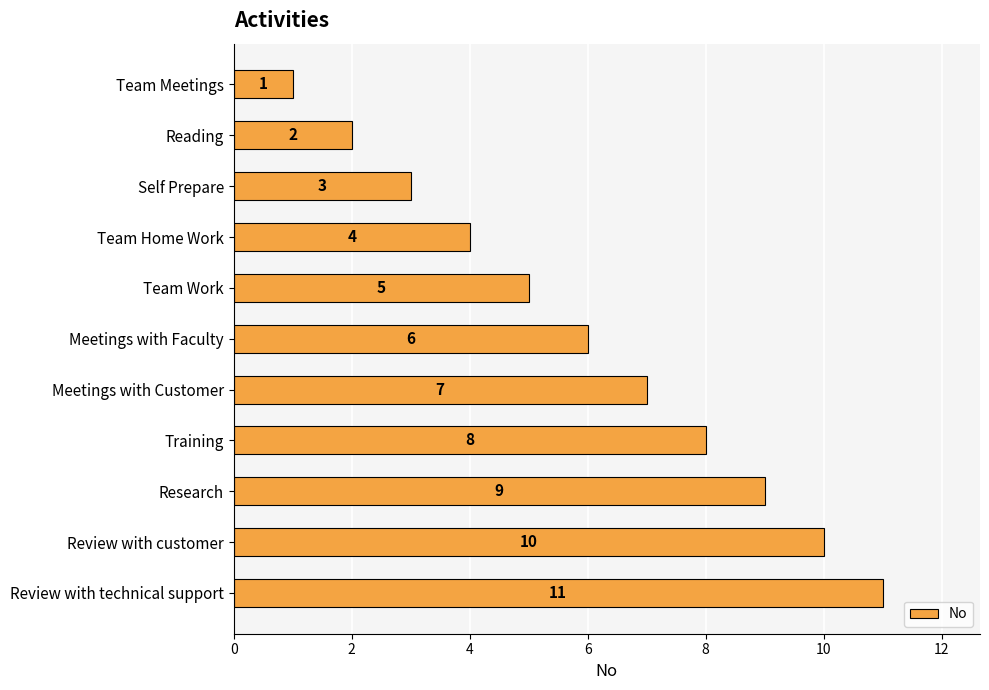

Rank the categories by value from lowest to highest.

Team Meetings, Reading, Self Prepare, Team Home Work, Team Work, Meetings with Faculty, Meetings with Customer, Training, Research, Review with customer, Review with technical support